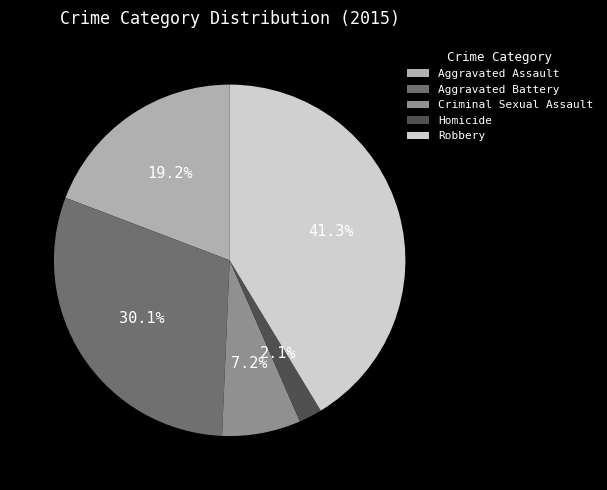

What is the ratio of the value at Aggravated Battery to the value at Robbery?

0.7